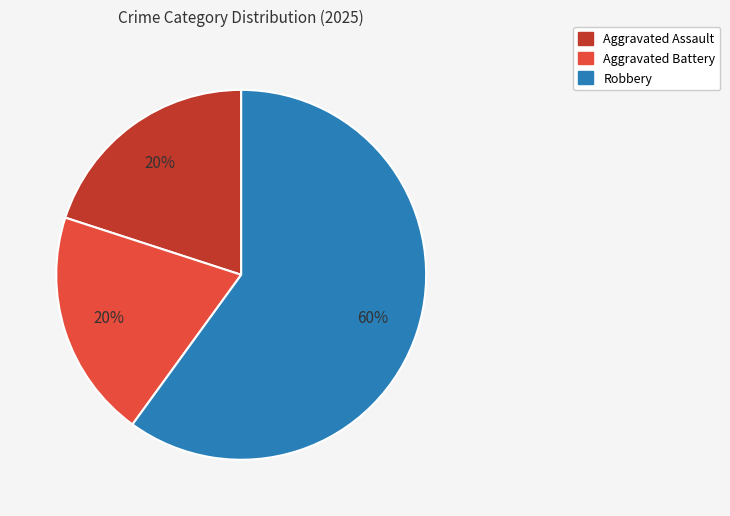

To the nearest percent, what is the average slice percentage?

33%